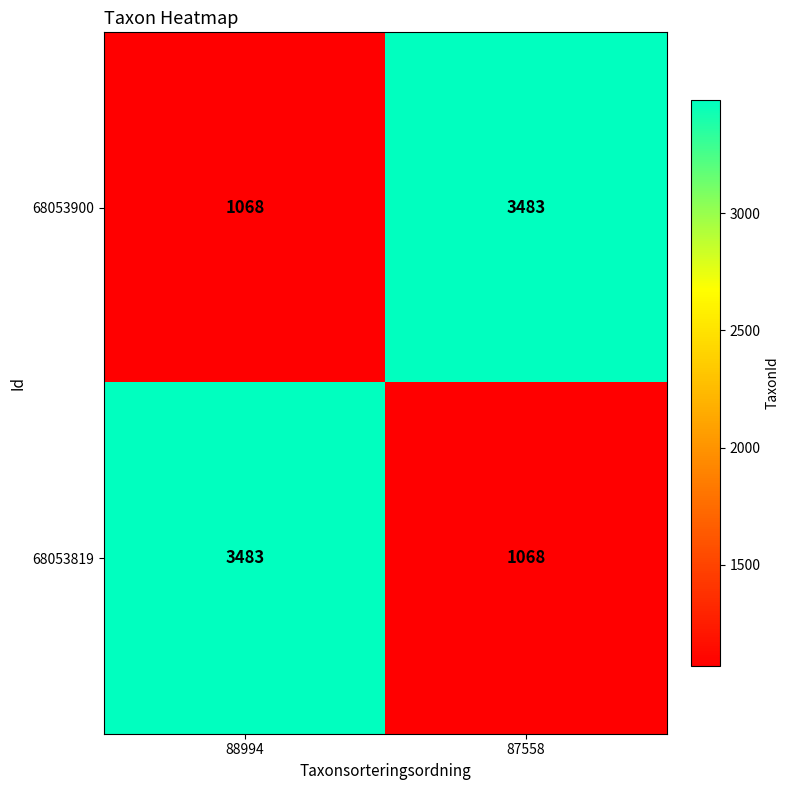

What is the minimum value shown in the chart?

1068